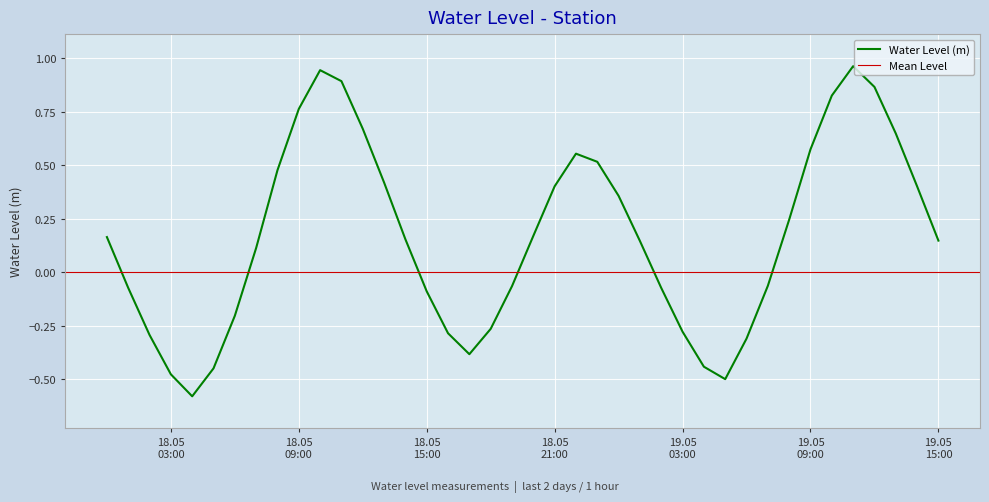

List the labels in order of value, largest first.

2025-05-19 11:00:00, 2025-05-18 10:00:00, 2025-05-18 11:00:00, 2025-05-19 12:00:00, 2025-05-19 10:00:00, 2025-05-18 09:00:00, 2025-05-18 12:00:00, 2025-05-19 13:00:00, 2025-05-19 09:00:00, 2025-05-18 22:00:00, 2025-05-18 23:00:00, 2025-05-18 08:00:00, 2025-05-18 13:00:00, 2025-05-18 21:00:00, 2025-05-19 14:00:00, 2025-05-19 00:00:00, 2025-05-19 08:00:00, 2025-05-18 20:00:00, 2025-05-18 00:00:00, 2025-05-18 14:00:00, 2025-05-19 15:00:00, 2025-05-19 01:00:00, 2025-05-18 07:00:00, 2025-05-19 07:00:00, 2025-05-18 19:00:00, 2025-05-18 01:00:00, 2025-05-19 02:00:00, 2025-05-18 15:00:00, 2025-05-18 06:00:00, 2025-05-18 18:00:00, 2025-05-19 03:00:00, 2025-05-18 16:00:00, 2025-05-18 02:00:00, 2025-05-19 06:00:00, 2025-05-18 17:00:00, 2025-05-19 04:00:00, 2025-05-18 05:00:00, 2025-05-18 03:00:00, 2025-05-19 05:00:00, 2025-05-18 04:00:00